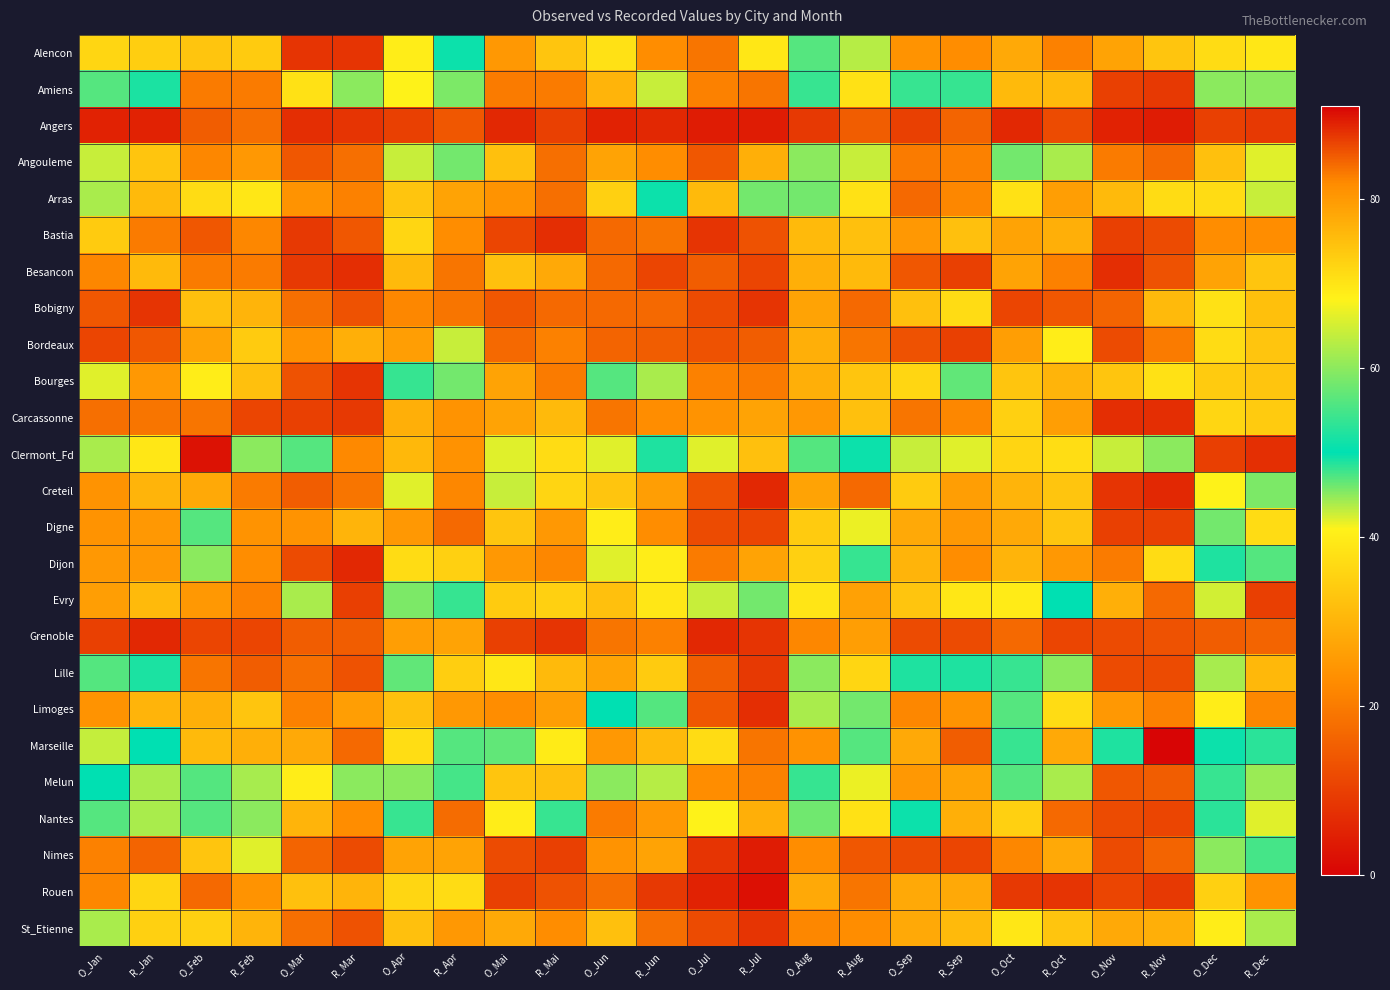

Count the number of data series in this chart.

25